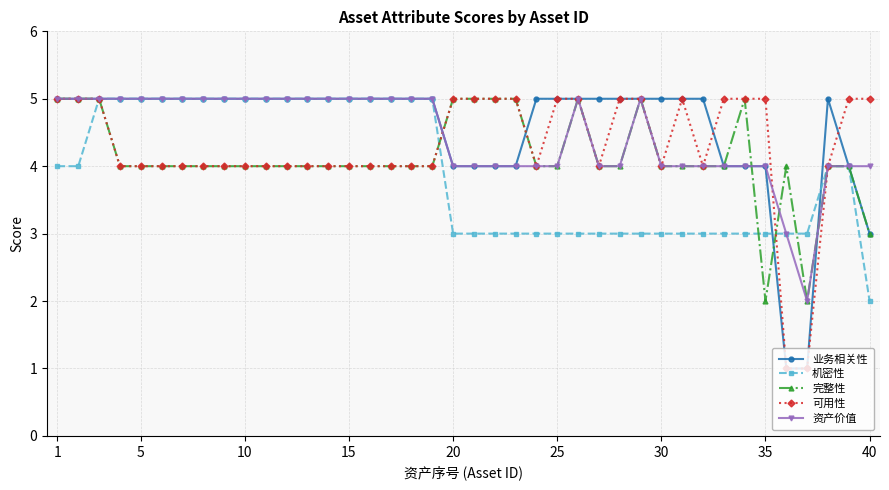

What is the value of the 业务相关性 point at the 20th from the left?

4